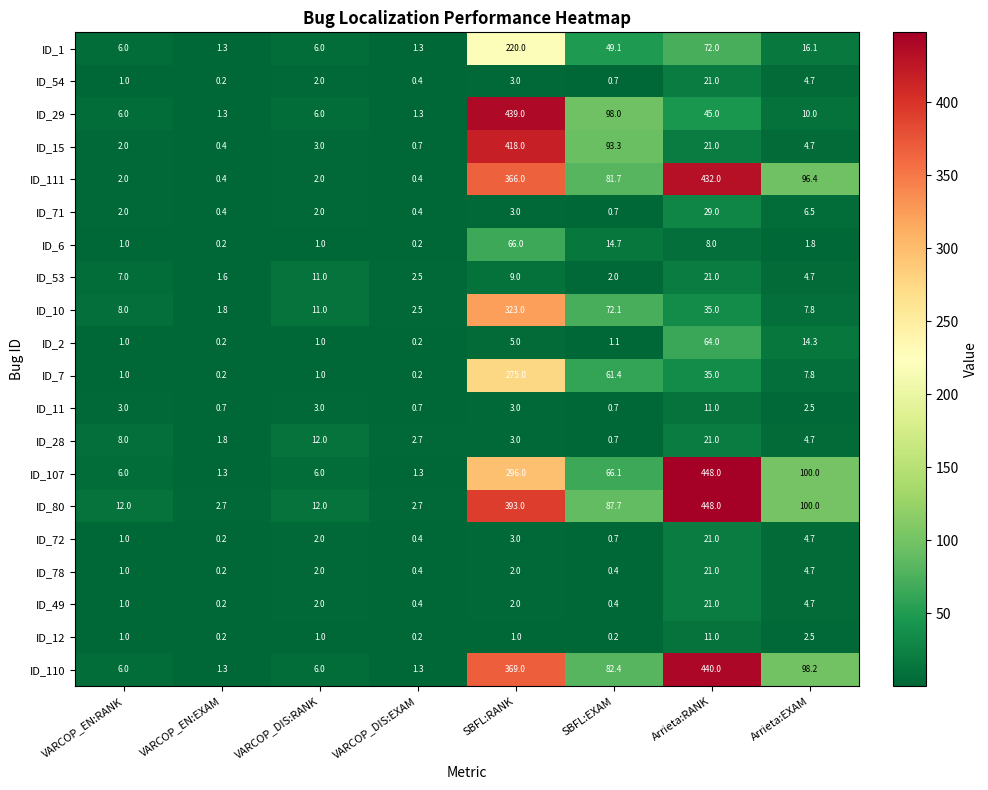

How many data points does each series have?

8